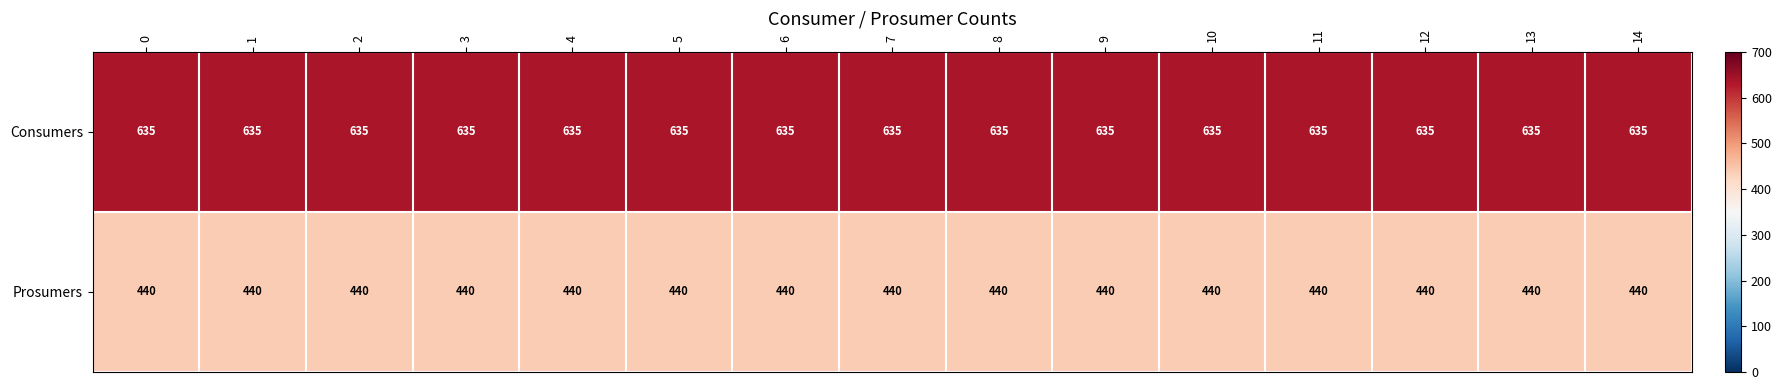

At 1, list the series in order from largest to smallest.

Consumers, Prosumers